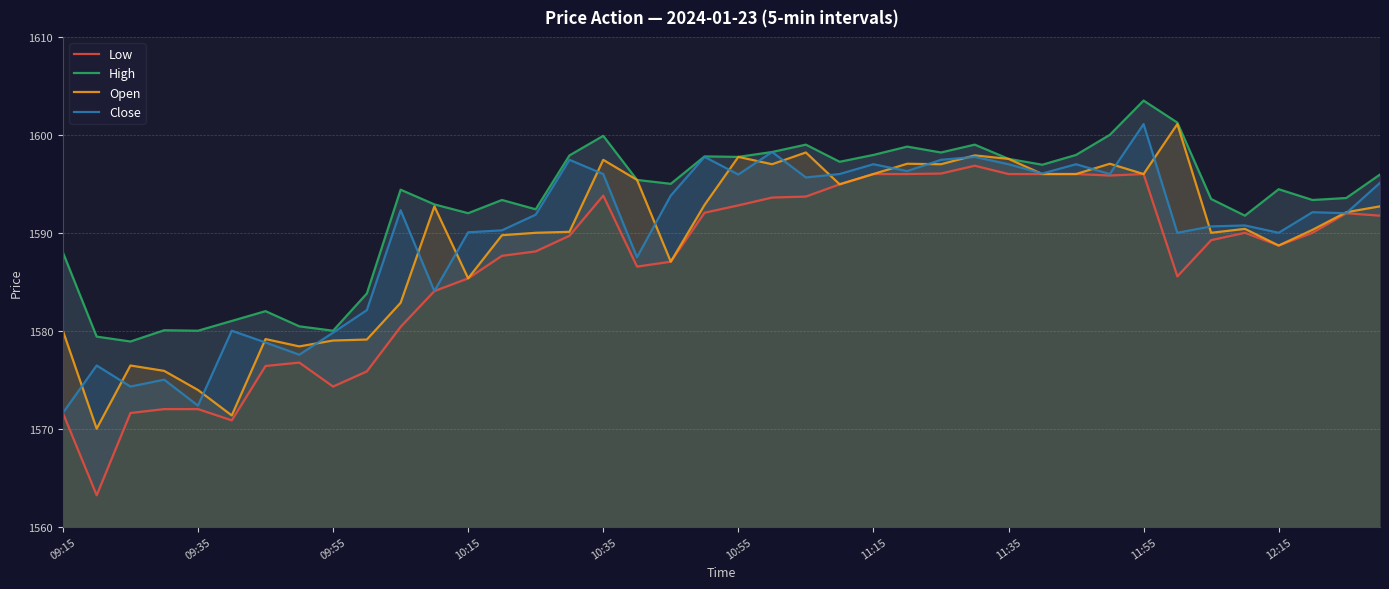

True or false: Close has more than 2 interior local peaks.

True